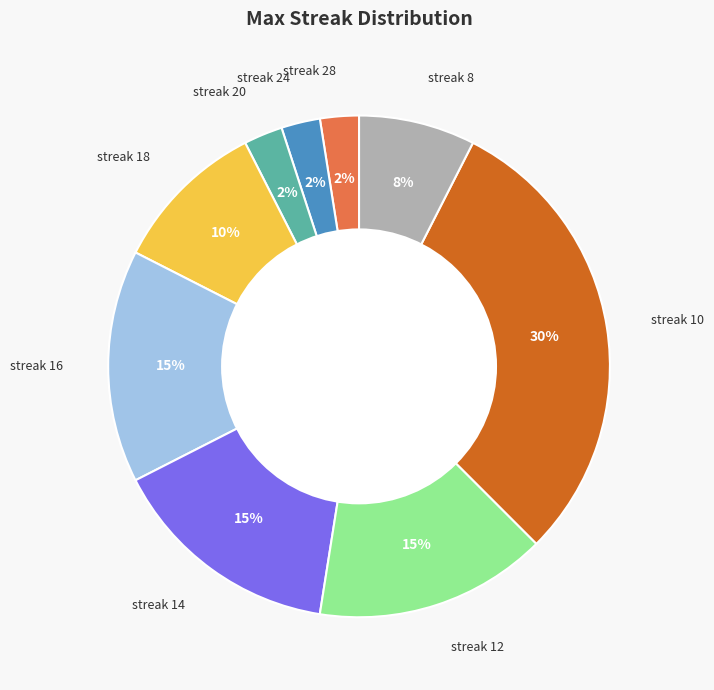

Between streak 28 and streak 18, which is larger?

streak 18